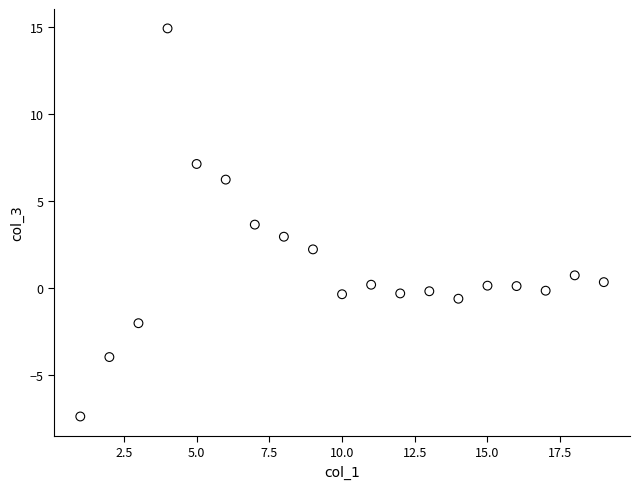

What is the range of X values (max minus min)?

18.0